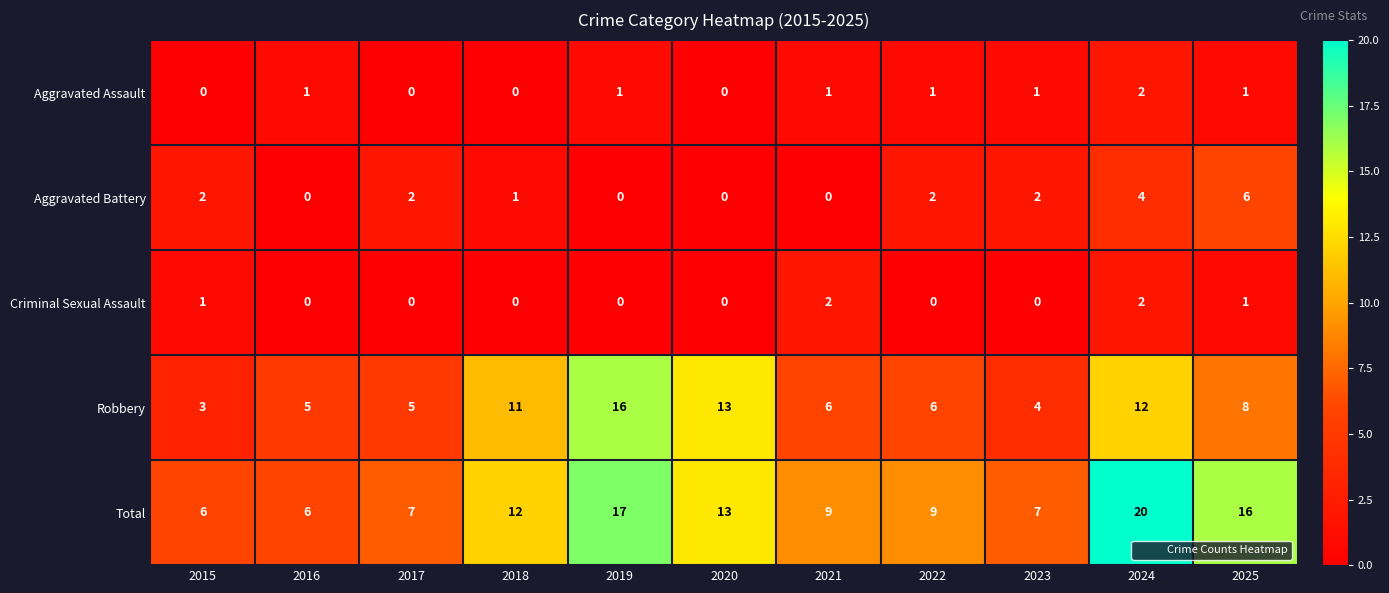

What is the sum of all Total values?

122